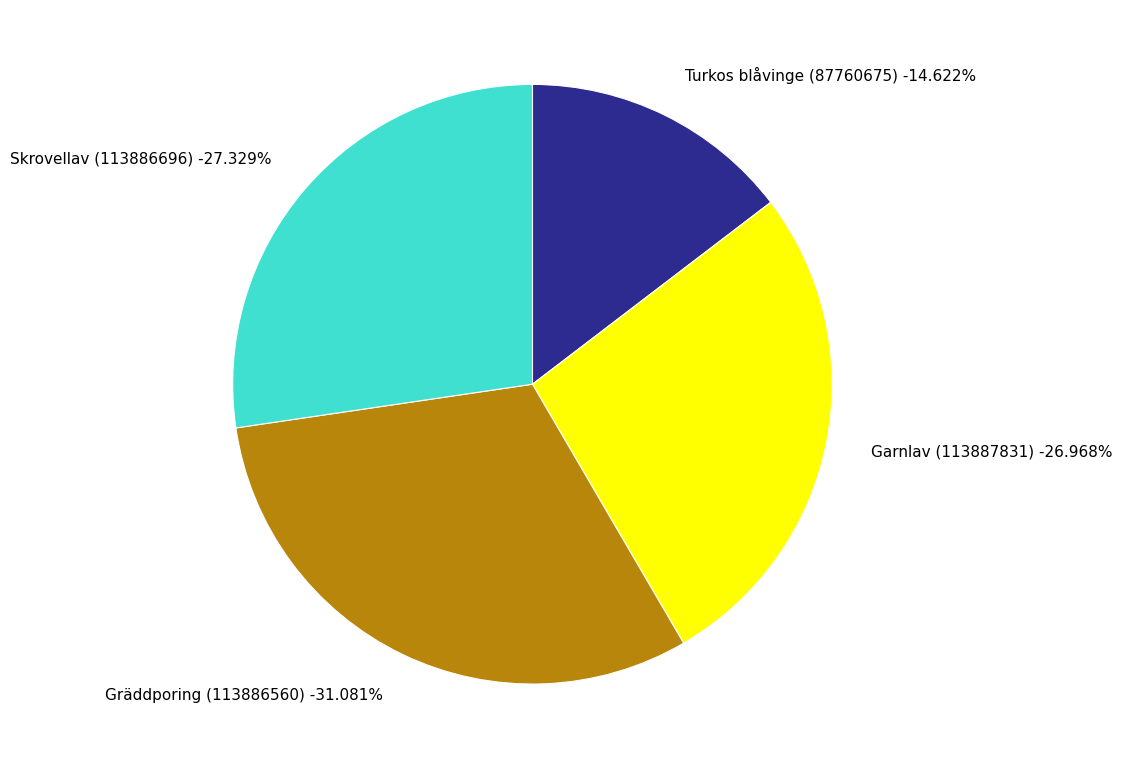

What is the ratio of the value at Skrovellav (113886696) to the value at Turkos blåvinge (87760675)?

1.9